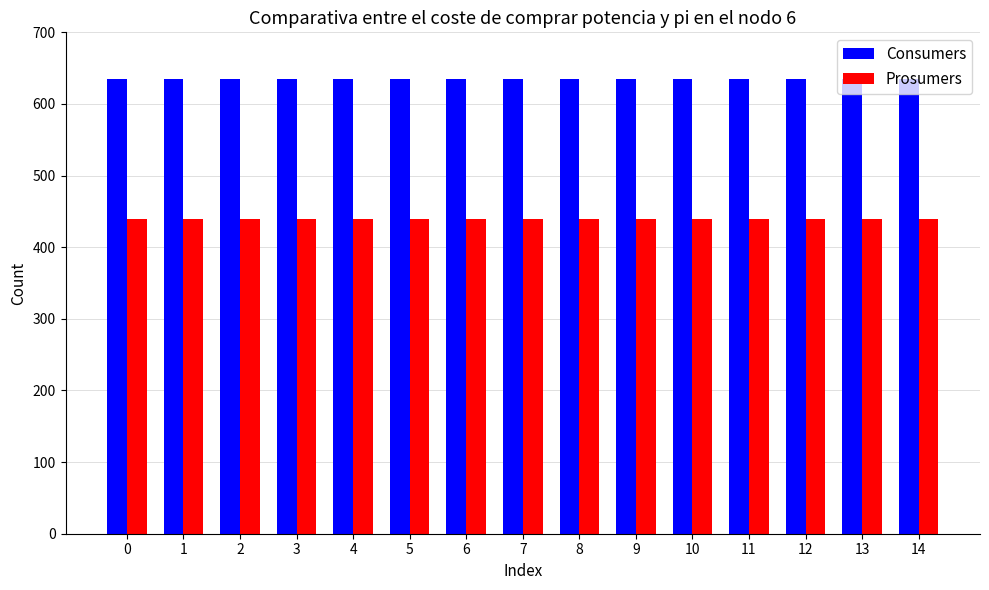

List the series in order of their peak value, highest first.

Consumers, Prosumers